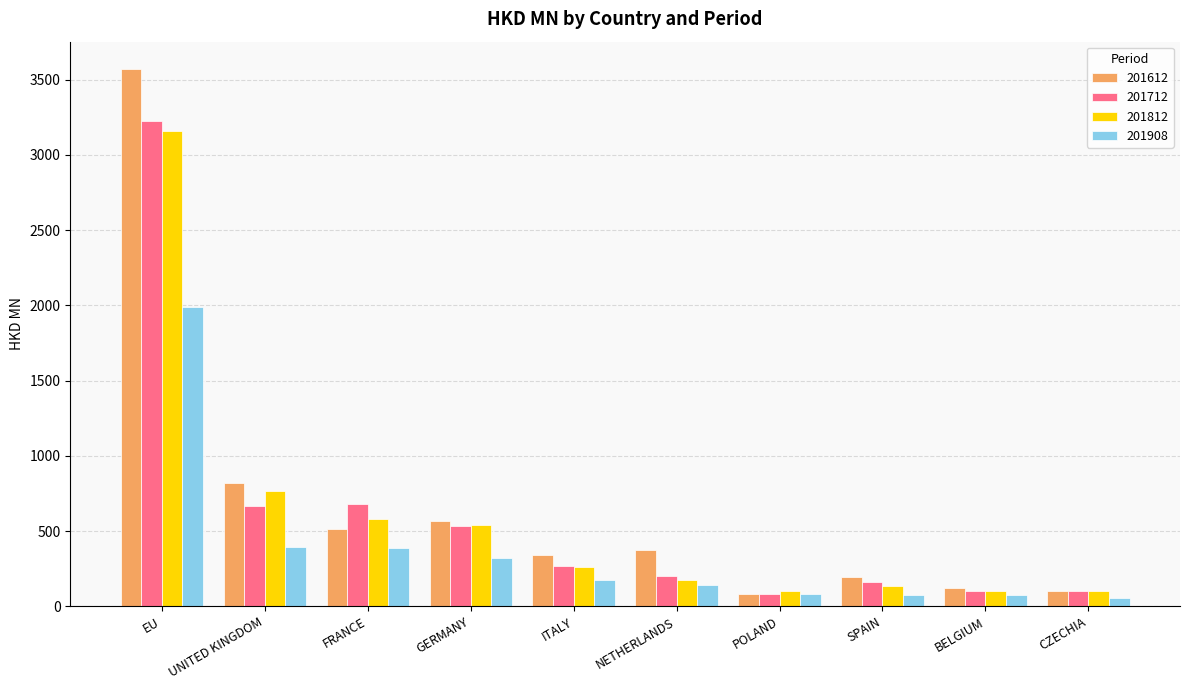

What is the minimum value shown in the chart?

57.1